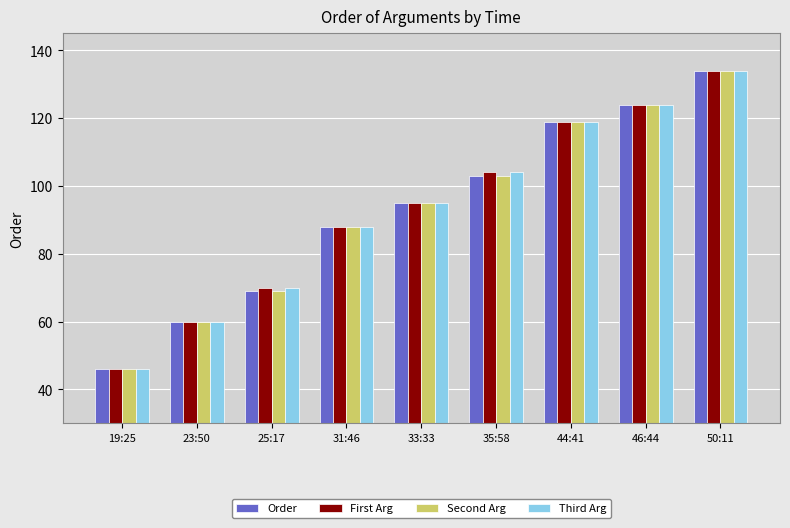

Reading left to right, list all the values displayed in this chart.

Order: 46	60	69	88	95	103	119	124	134
First Arg: 46	60	70	88	95	104	119	124	134
Second Arg: 46	60	69	88	95	103	119	124	134
Third Arg: 46	60	70	88	95	104	119	124	134